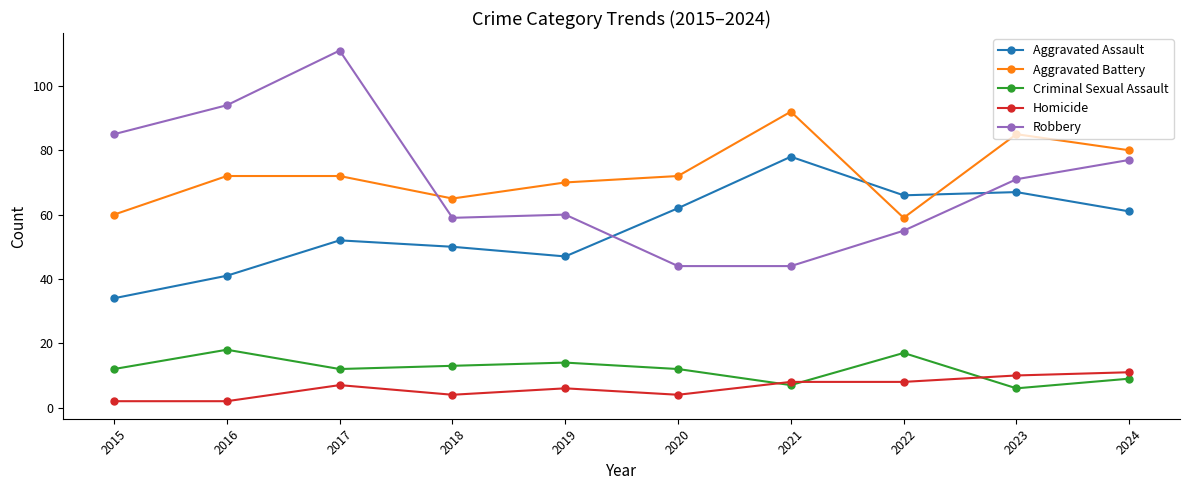

How many lines are shown in the chart?

5